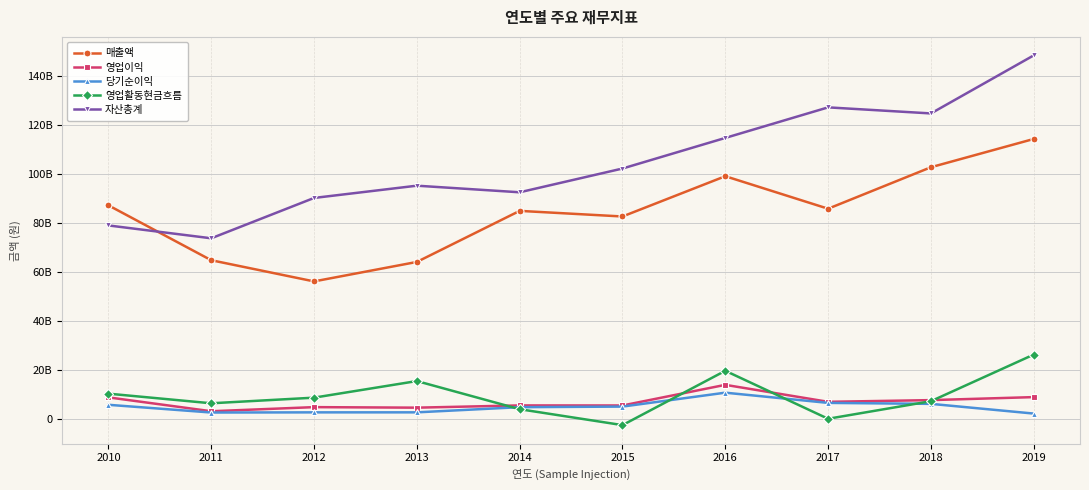

Which category has the lowest value in the 영업활동현금흐름 series?

2015